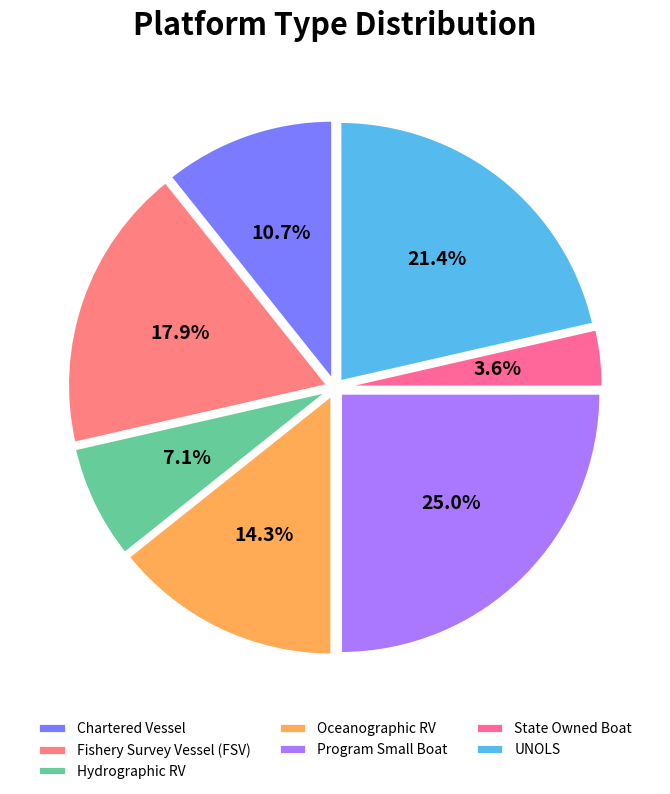

Which category has the smallest portion of the pie?

State Owned Boat